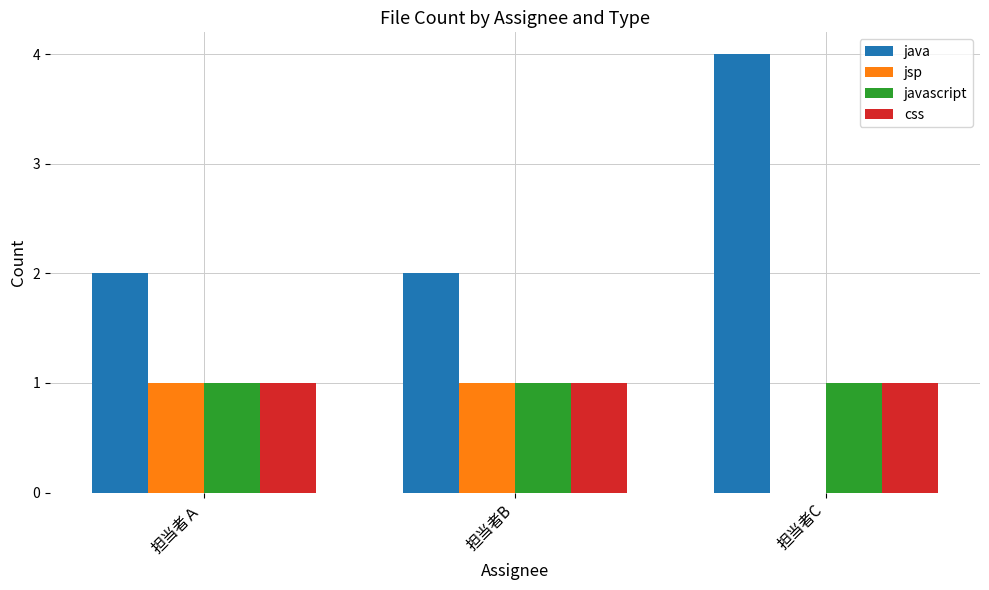

At which category is the sum across all series the highest?

担当者C